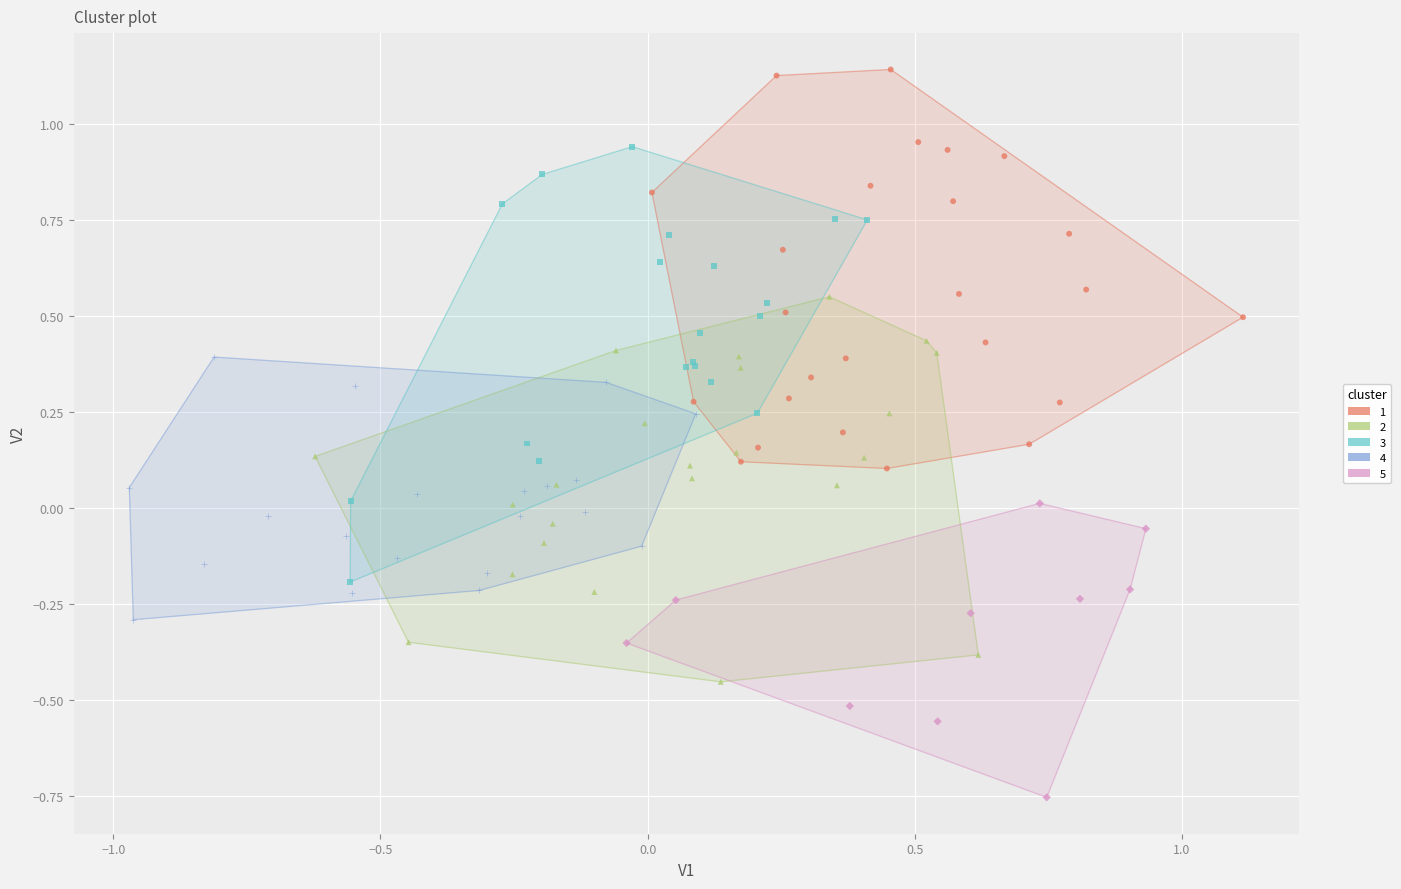

Which series reaches the minimum Y coordinate?

5